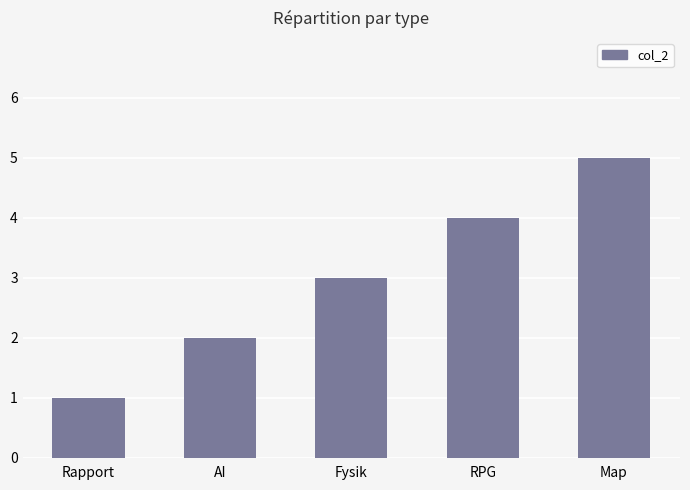

True or false: the data shows 1 at Rapport.

True